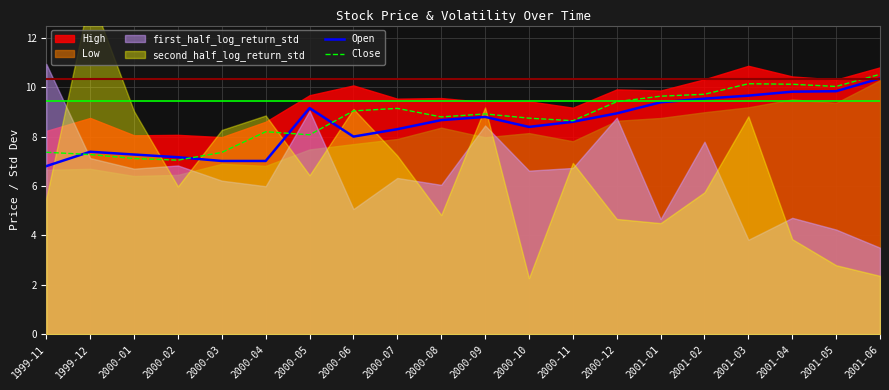

Between 2000-02 and 2000-05, which is larger?

2000-05